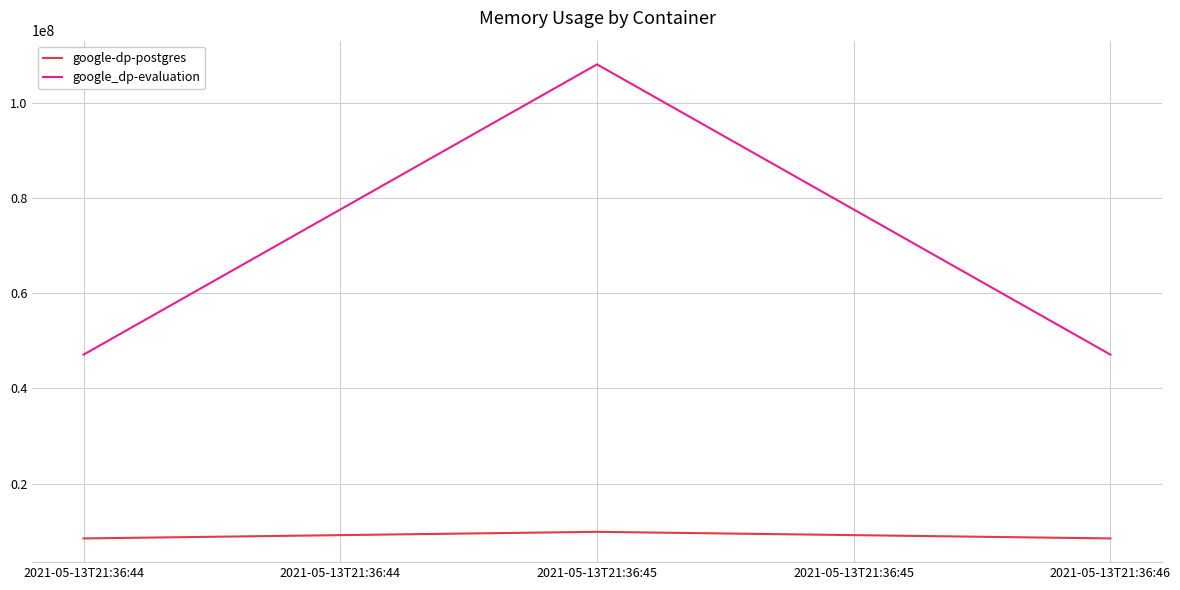

Count the google_dp-evaluation values in the range 47116288 to 108158976.

3